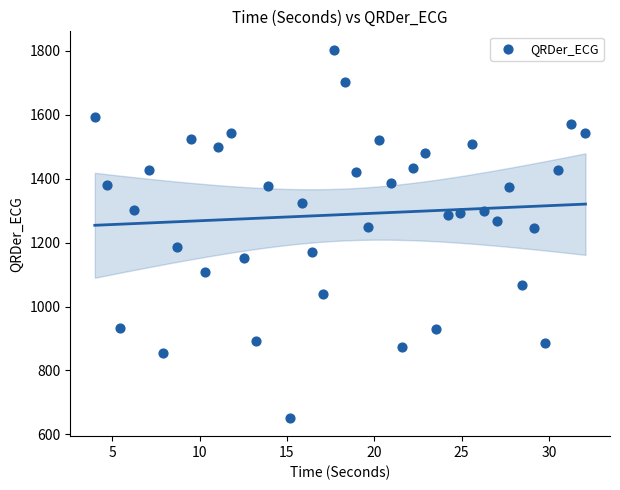

What is the range of Y values (max minus min)?

1151.3